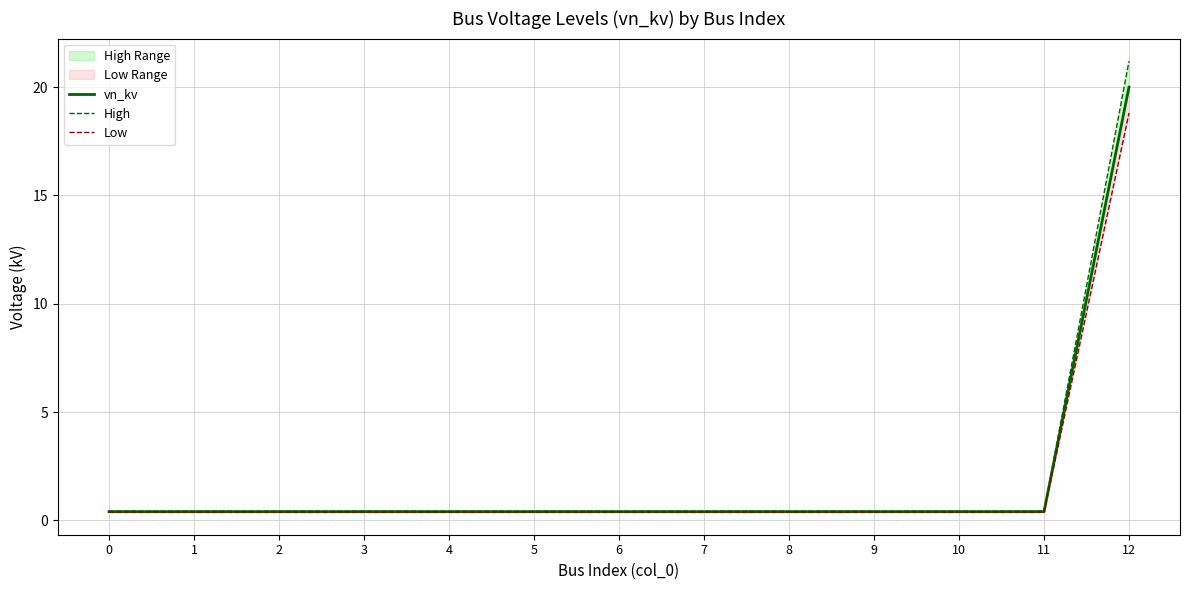

Is the value of vn_kv at 2 greater than the value of Low at 2?

Yes